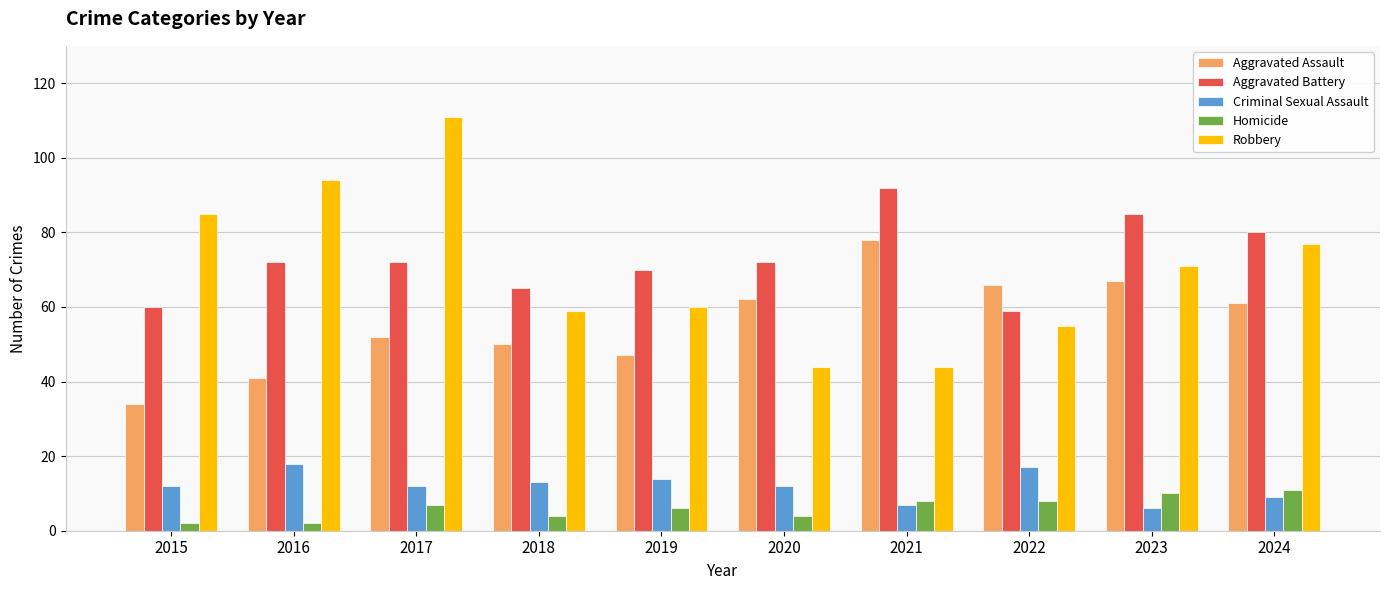

Is the value of Criminal Sexual Assault at 2024 greater than the value of Aggravated Assault at 2020?

No